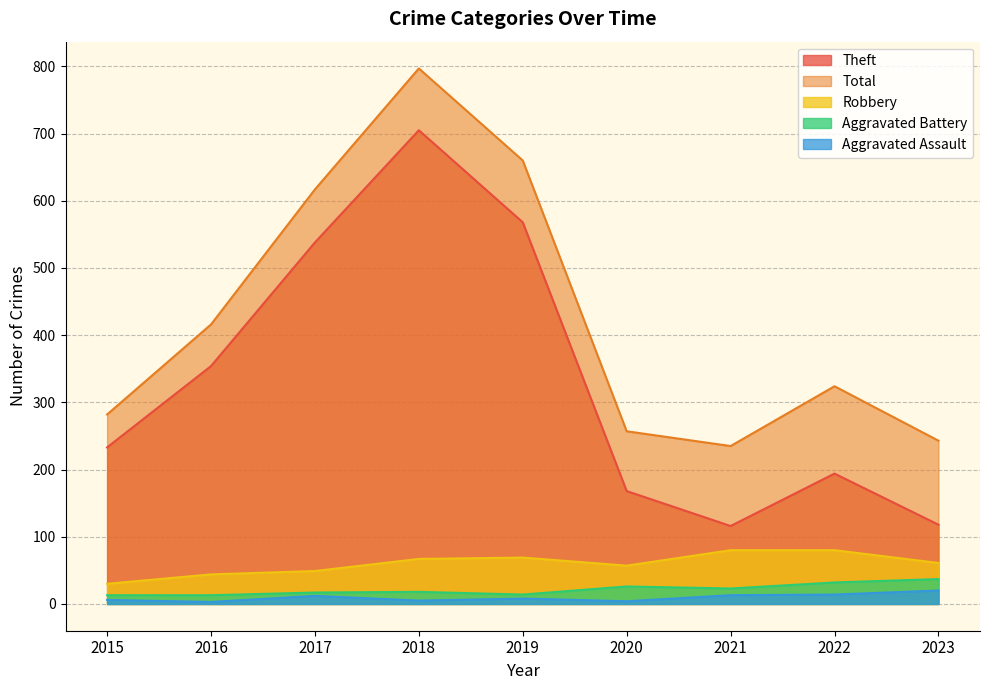

How many distinct data groups are displayed?

5